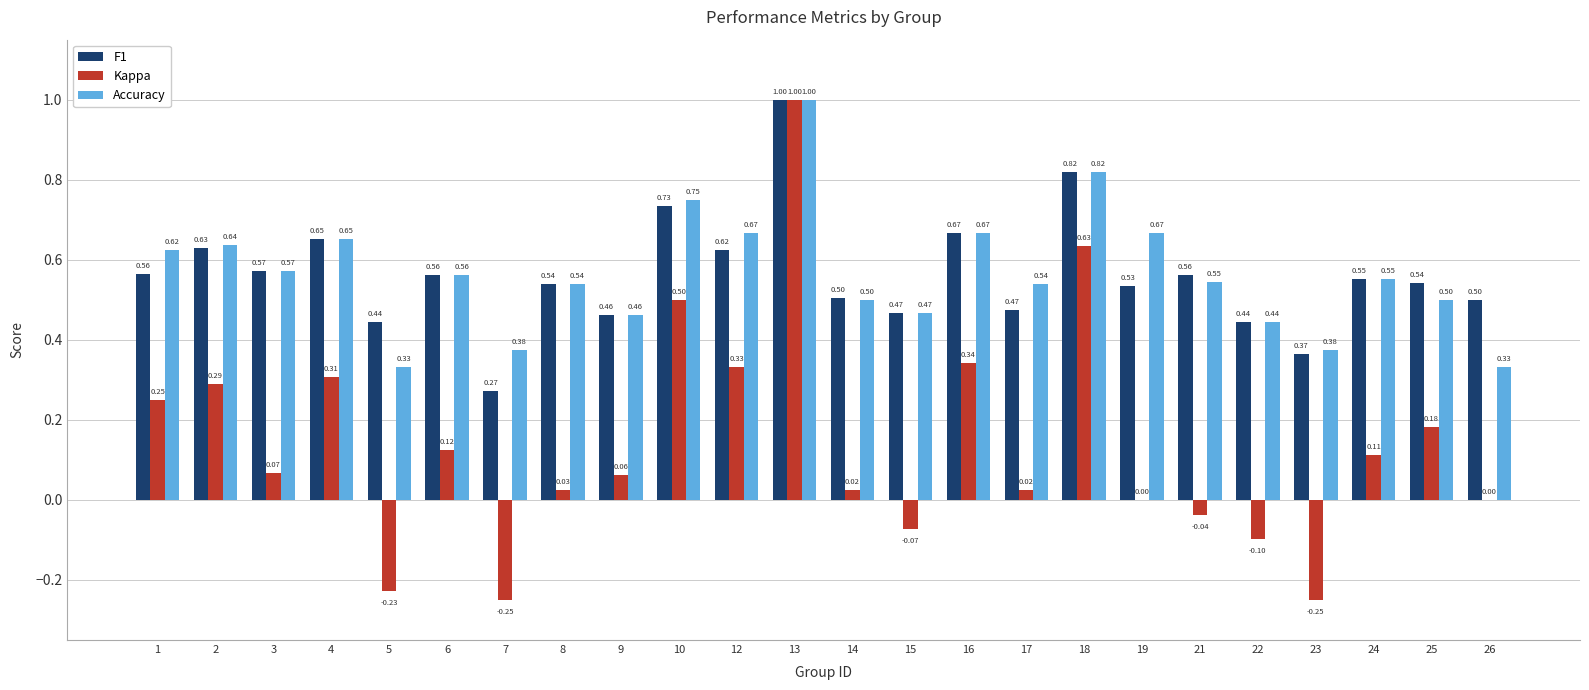

At which category does the chart reach its peak across all series?

13